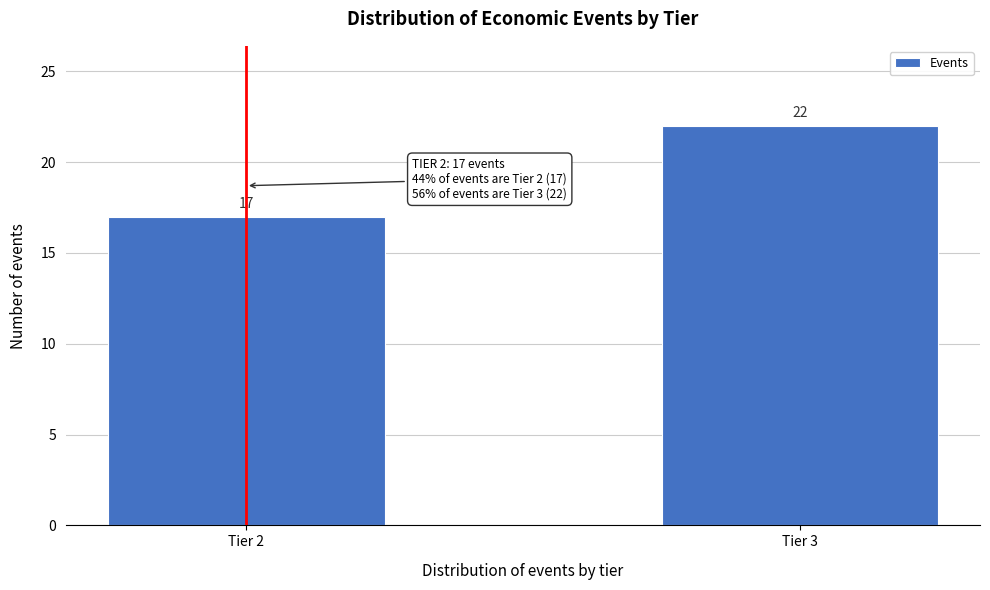

Reading left to right, what are all the values shown in this chart?

Tier 2=17	Tier 3=22